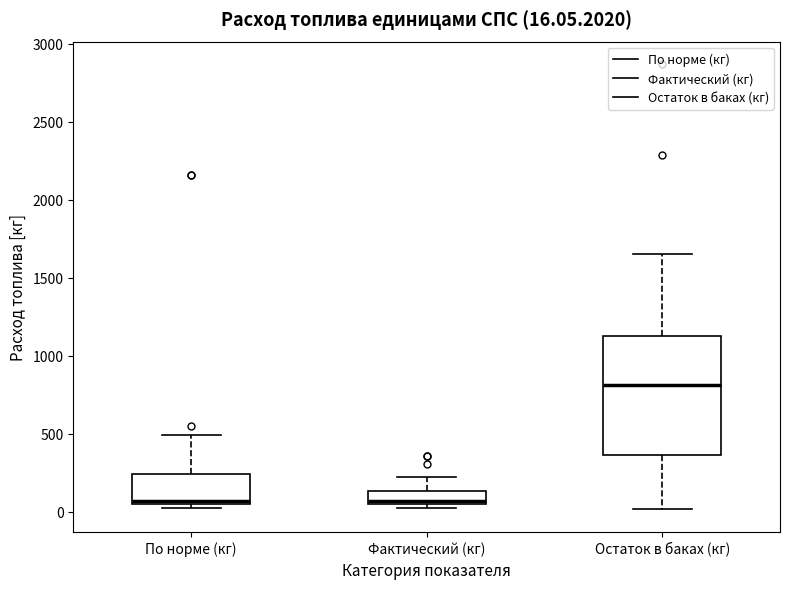

Which box has the highest median line?

Остаток в баках (кг)